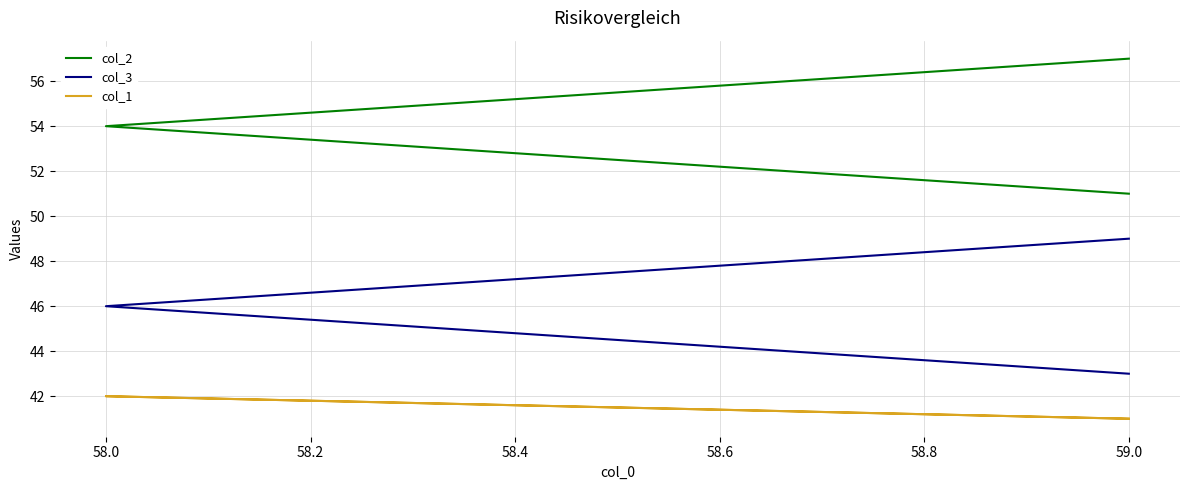

Count the col_3 values in the range 43 to 49.

3